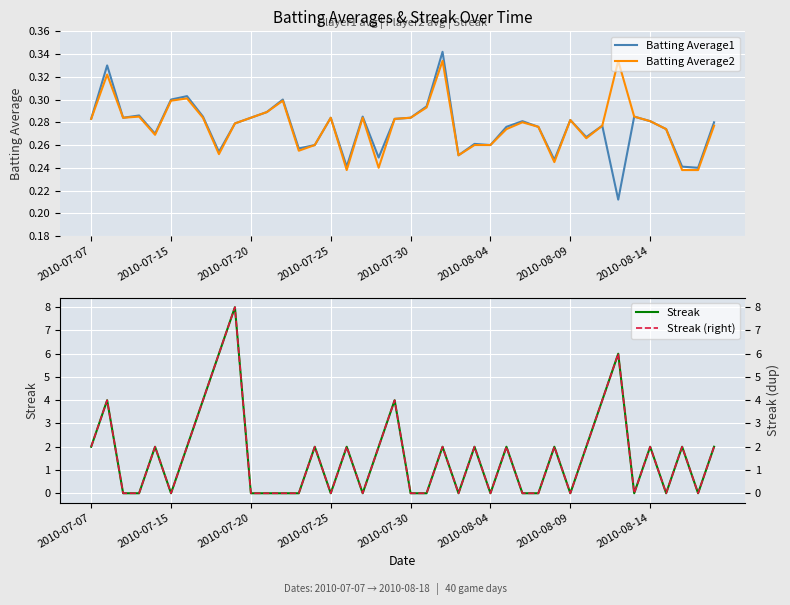

Is this an area chart (filled region under the line)?

No